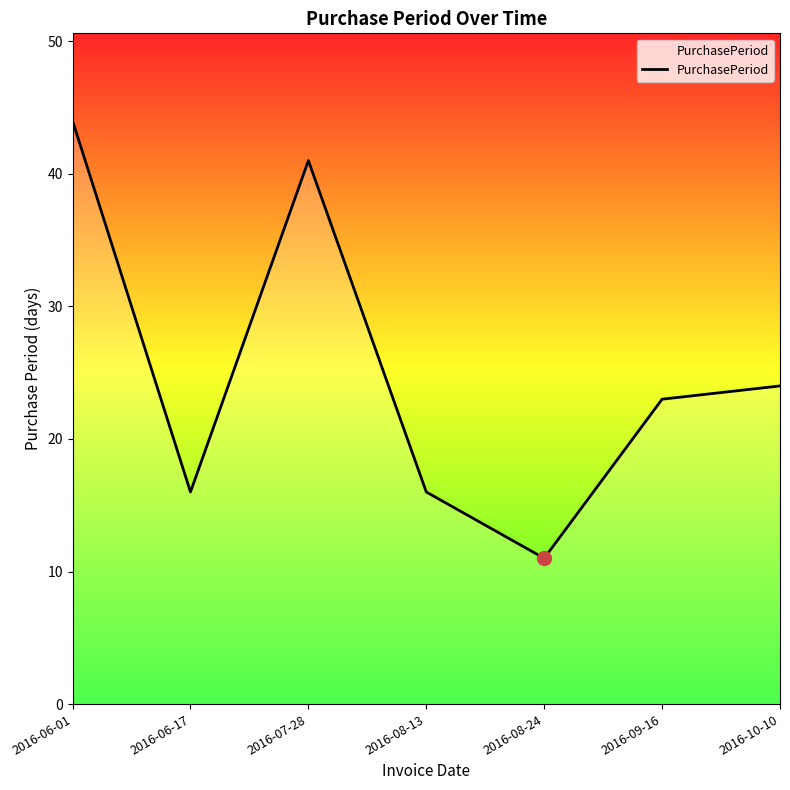

How many categories are shown in the chart?

7